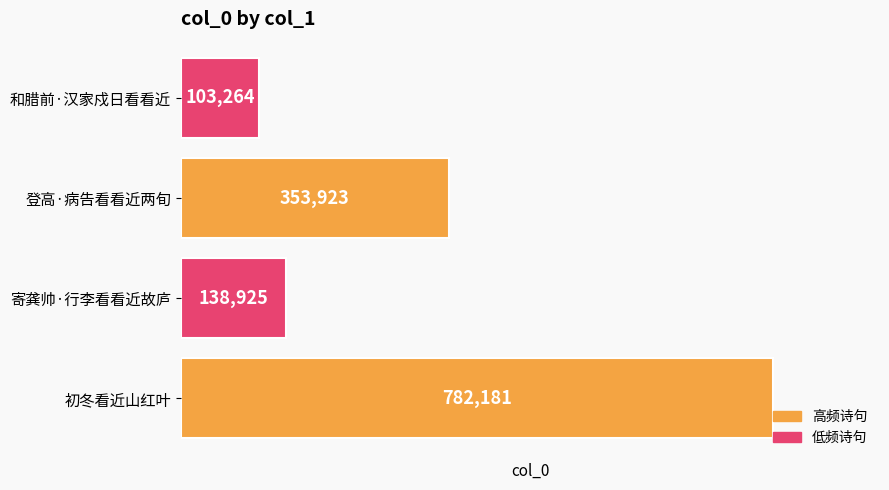

True or false: the data shows 77476 at 登高·病告看看近两旬.

False